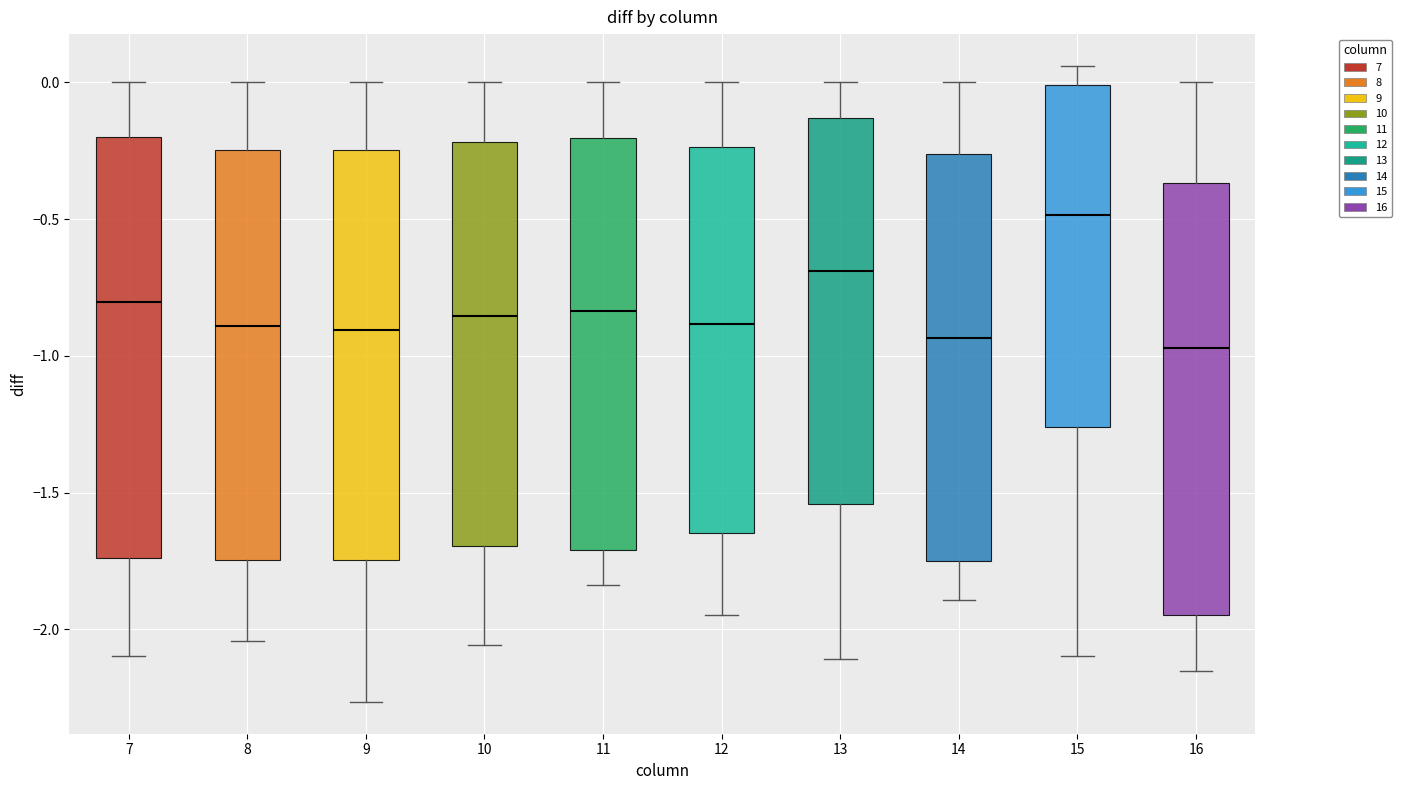

Reading left to right, read every box against the y-axis: the position of its median line, the range the box covers, and the ends of its whiskers. The values are not printed on the chart, so give them approximately, as read against the axis.

7: median -0.80, box -1.75 to -0.20, whiskers -2.10 to 0.00
8: median -0.90, box -1.75 to -0.25, whiskers -2.05 to 0.00
9: median -0.90, box -1.75 to -0.25, whiskers -2.25 to 0.00
10: median -0.85, box -1.70 to -0.20, whiskers -2.05 to 0.00
11: median -0.85, box -1.70 to -0.20, whiskers -1.85 to 0.00
12: median -0.90, box -1.65 to -0.25, whiskers -1.95 to 0.00
13: median -0.70, box -1.55 to -0.15, whiskers -2.10 to 0.00
14: median -0.95, box -1.75 to -0.25, whiskers -1.90 to 0.00
15: median -0.50, box -1.25 to 0.00, whiskers -2.10 to 0.05
16: median -0.95, box -1.95 to -0.35, whiskers -2.15 to 0.00